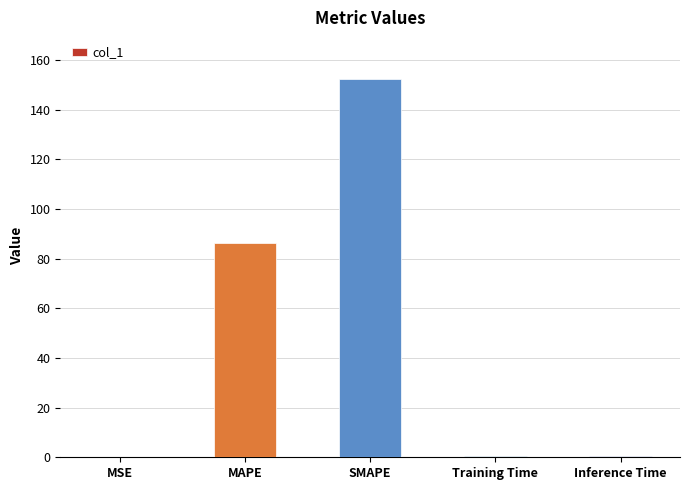

At which label is the value closest to 76?

MAPE